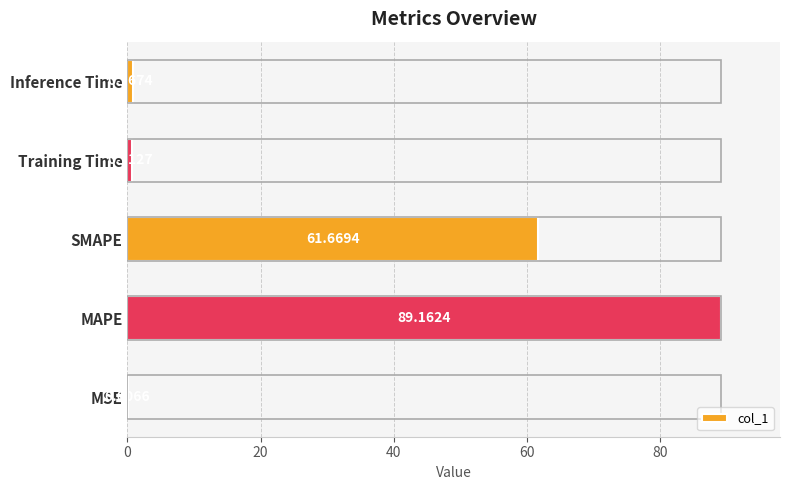

At which category does the chart reach its peak across all series?

MAPE